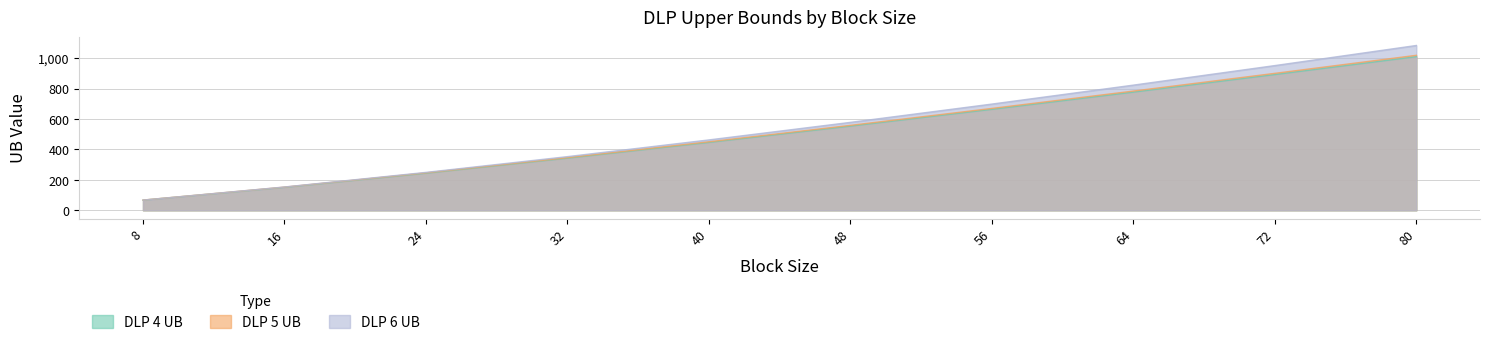

Reading right to left, extract all data points from this chart.

DLP 4 UB: 80=1009.3	72=891.7	64=776.3	56=663.2	48=553.0	40=445.9	32=342.6	24=243.9	16=151.0	8=66.6
DLP 5 UB: 80=1018.3	72=899.8	64=783.4	56=669.3	48=558.1	40=450.1	32=345.8	24=246.1	16=152.4	8=67.2
DLP 6 UB: 80=1082.9	72=950.8	64=822.4	56=697.9	48=577.7	40=462.4	32=352.6	24=249.1	16=153.1	8=67.0